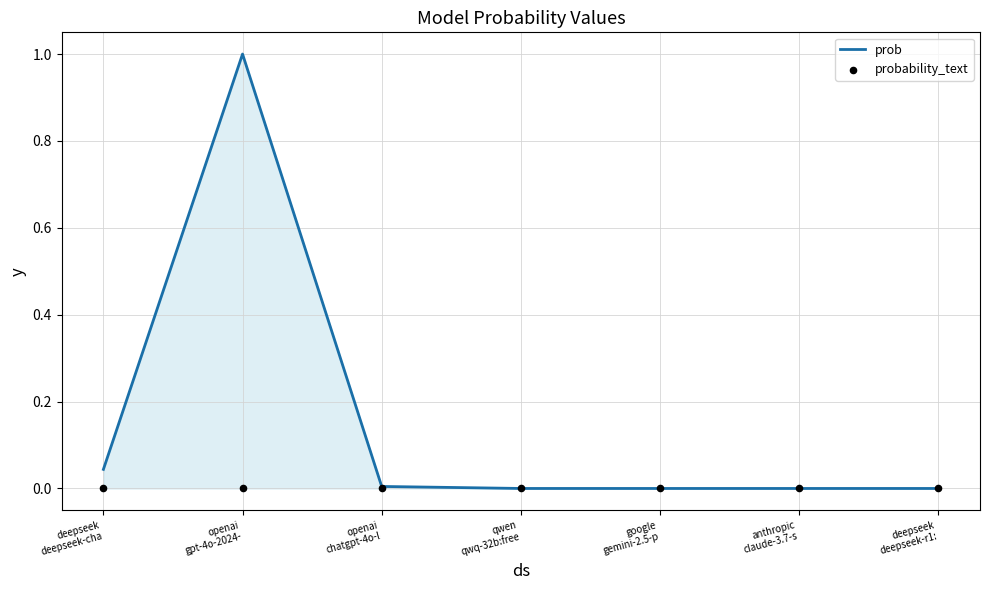

Which series reaches the maximum Y coordinate?

prob